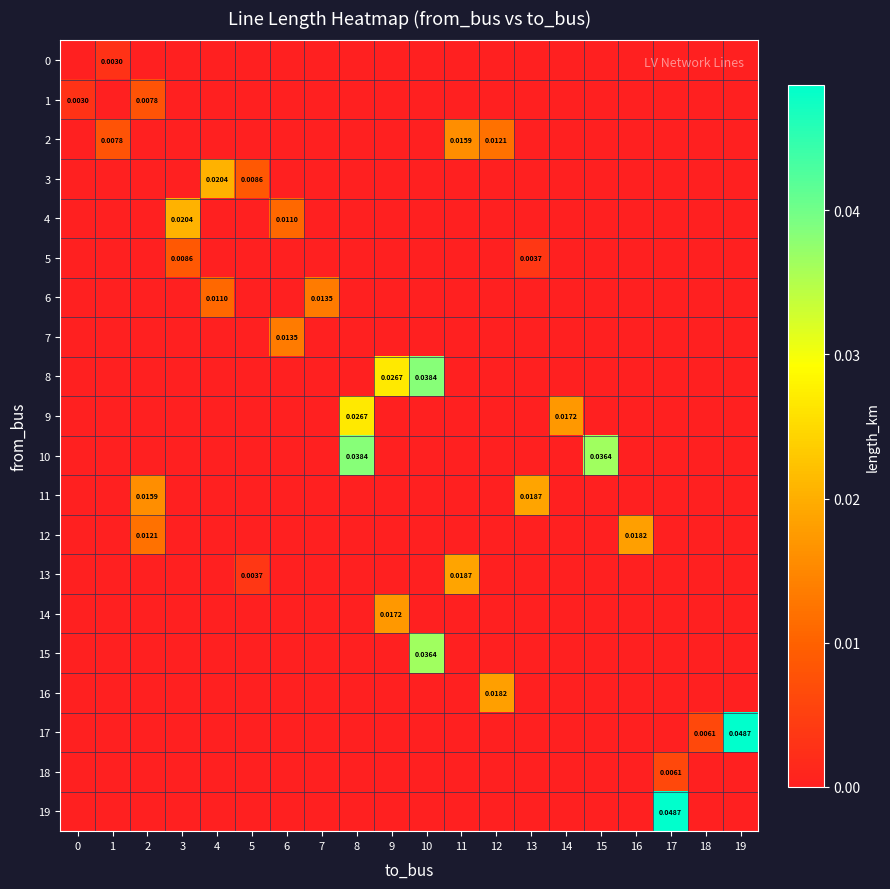

Which series changed the most between 9 and 18?

8